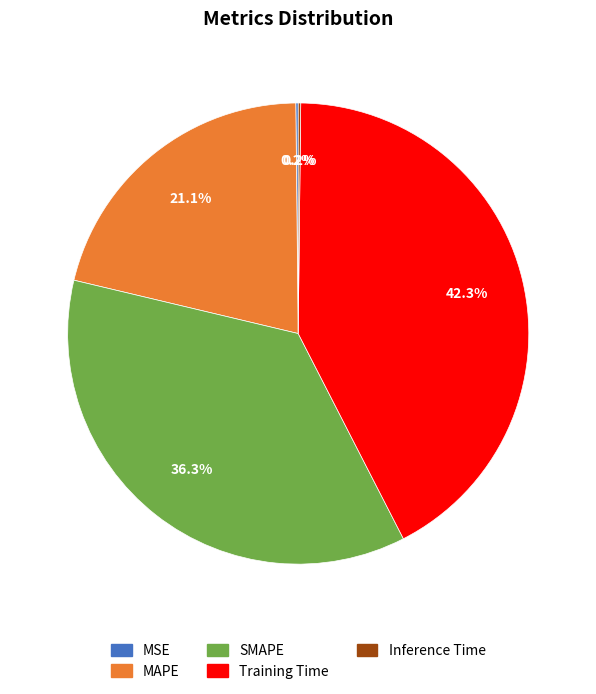

Which category has the biggest portion of the pie?

Training Time